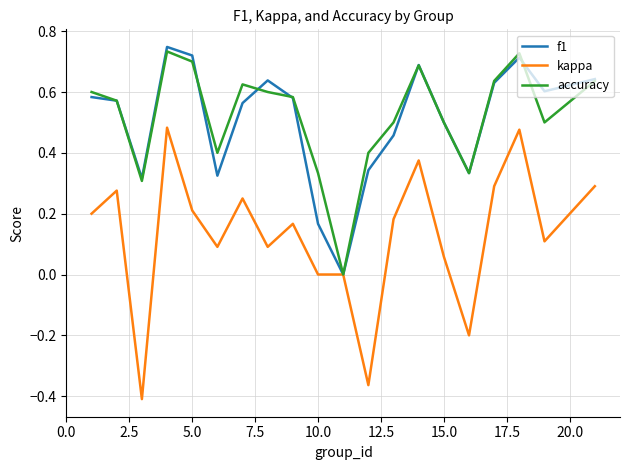

Which series has the largest range (max minus min)?

kappa